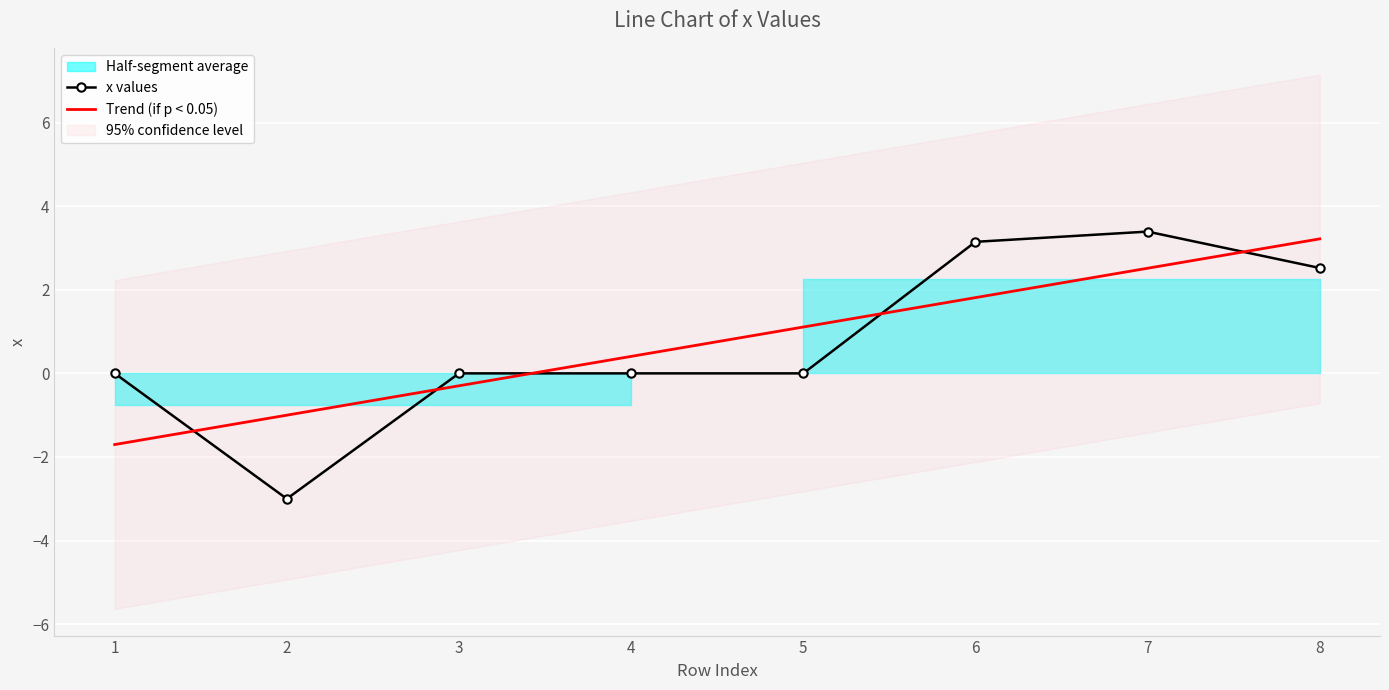

True or false: x values and Trend (if p < 0.05) intersect in this chart.

True